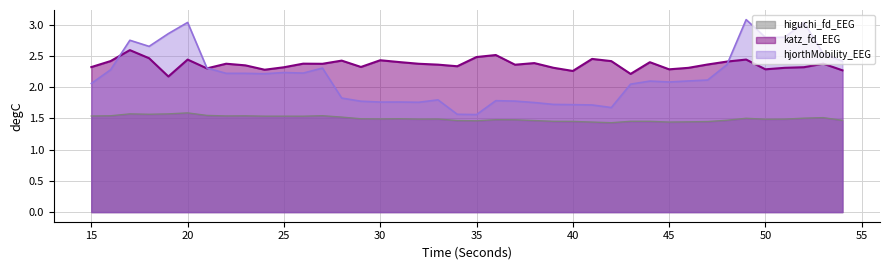

Which series has the largest total across all categories?

katz_fd_EEG